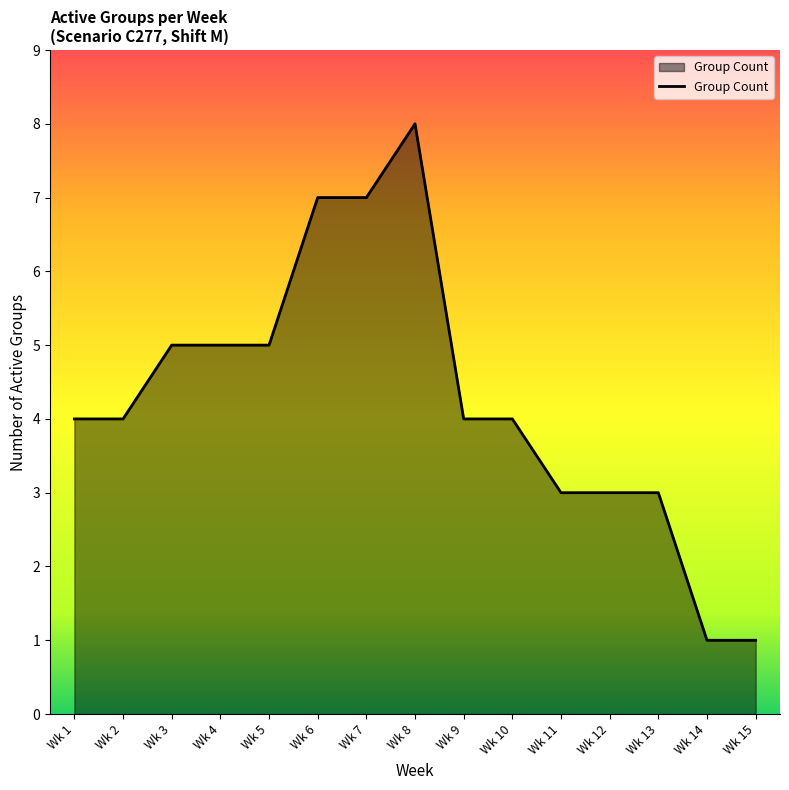

True or false: the data shows 2 at Wk 2.

False